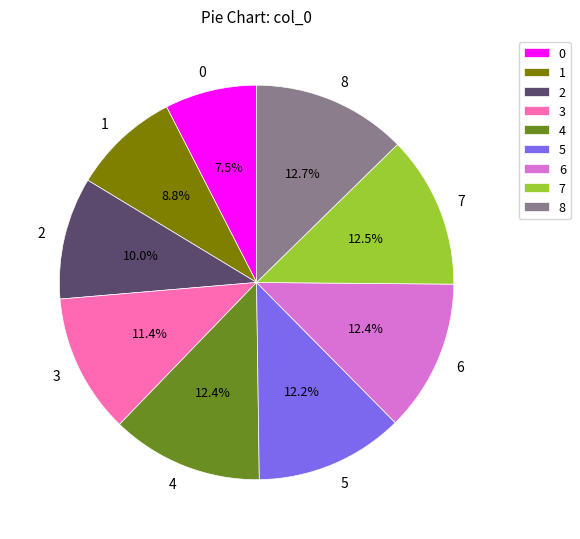

Does 7 account for over 50% of the chart?

No